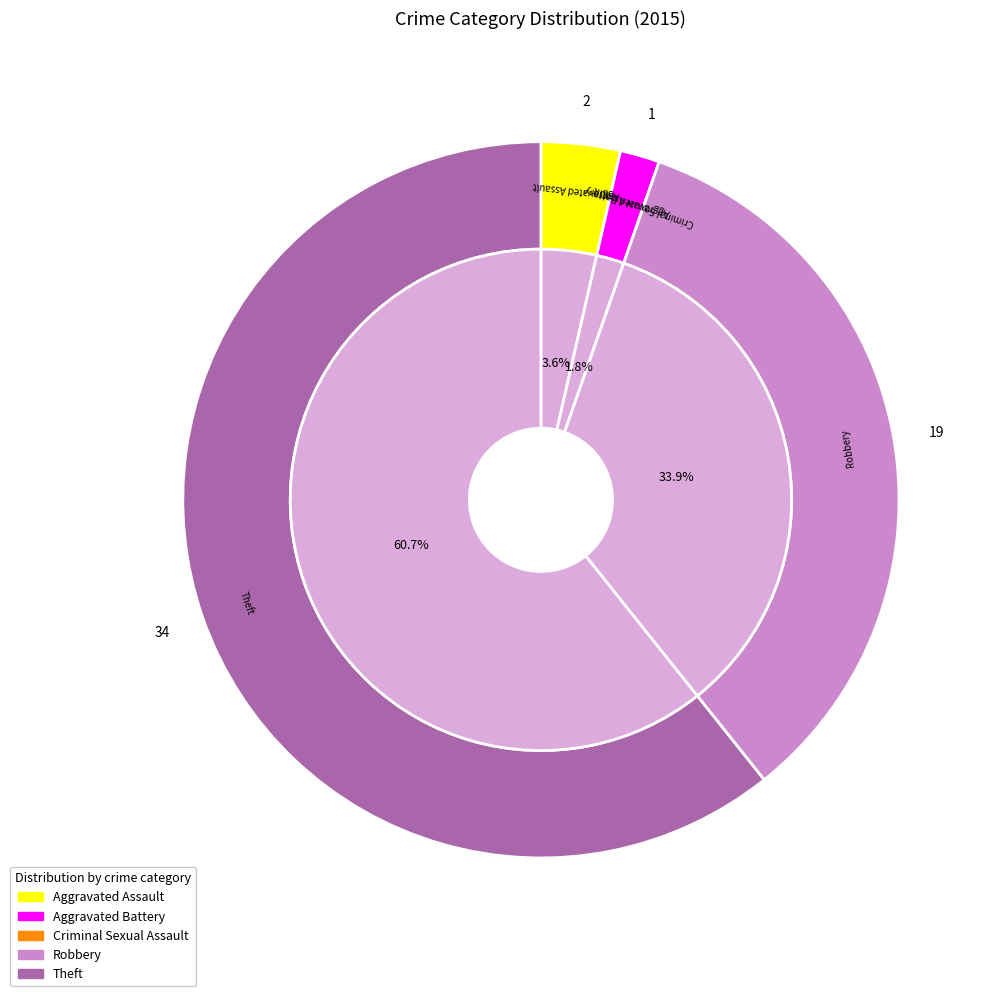

Which slice is the largest?

Theft